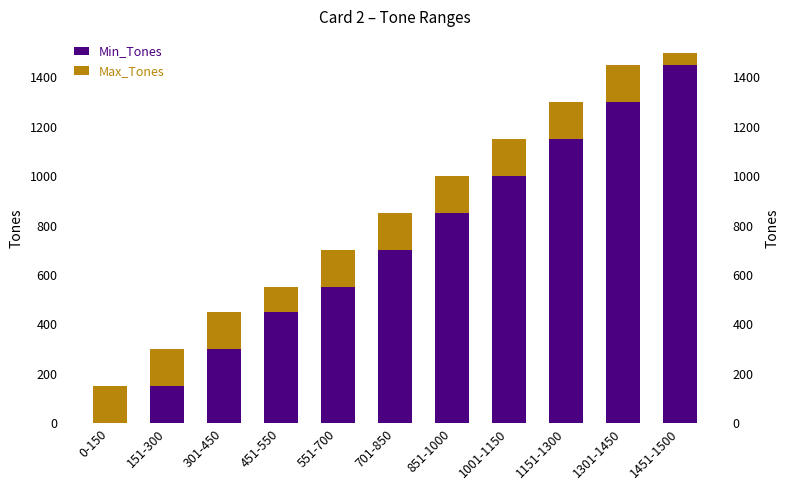

Reading left to right, extract all data points from this chart.

Min_Tones: 0-150=0	151-300=151	301-450=301	451-550=451	551-700=551	701-850=701	851-1000=851	1001-1150=1001	1151-1300=1151	1301-1450=1301	1451-1500=1451
Max_Tones: 0-150=150	151-300=149	301-450=149	451-550=99	551-700=149	701-850=149	851-1000=149	1001-1150=149	1151-1300=149	1301-1450=149	1451-1500=49